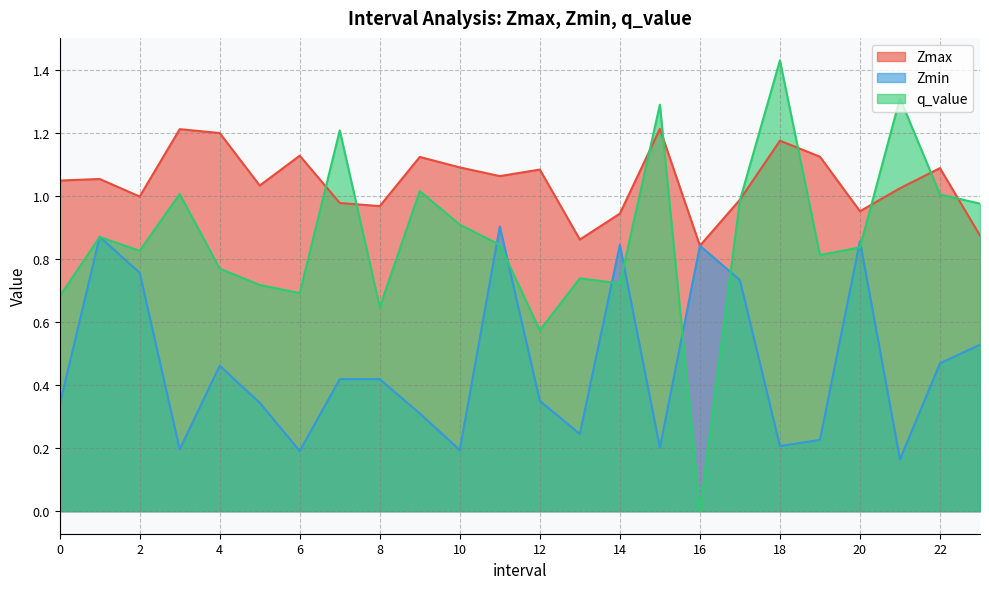

True or false: Zmin has a value of 0.7 at 17.

True